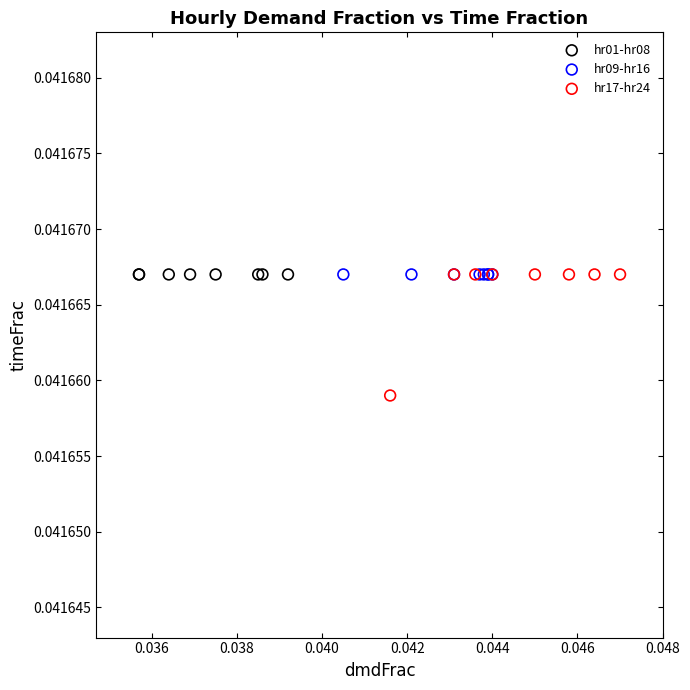

Which series reaches the minimum Y coordinate?

hr17-hr24